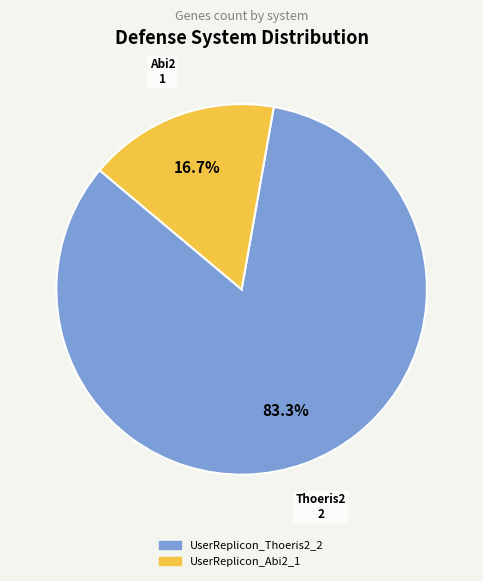

The UserReplicon_Abi2_1 slice represents 17% of the pie. True or false?

True